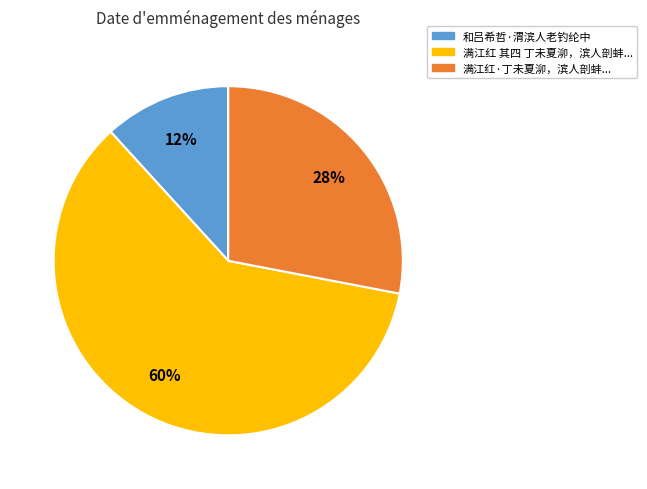

Is there a majority slice in this chart?

Yes